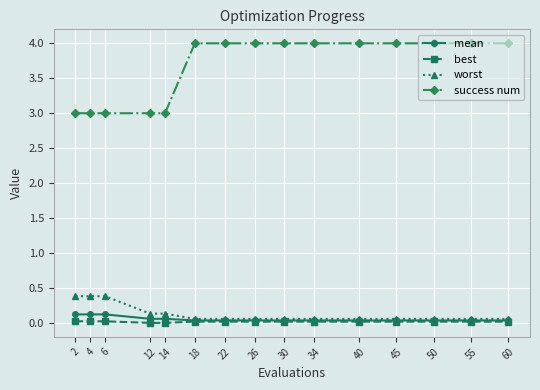

True or false: success num has a value of 4.0 at 34.

True